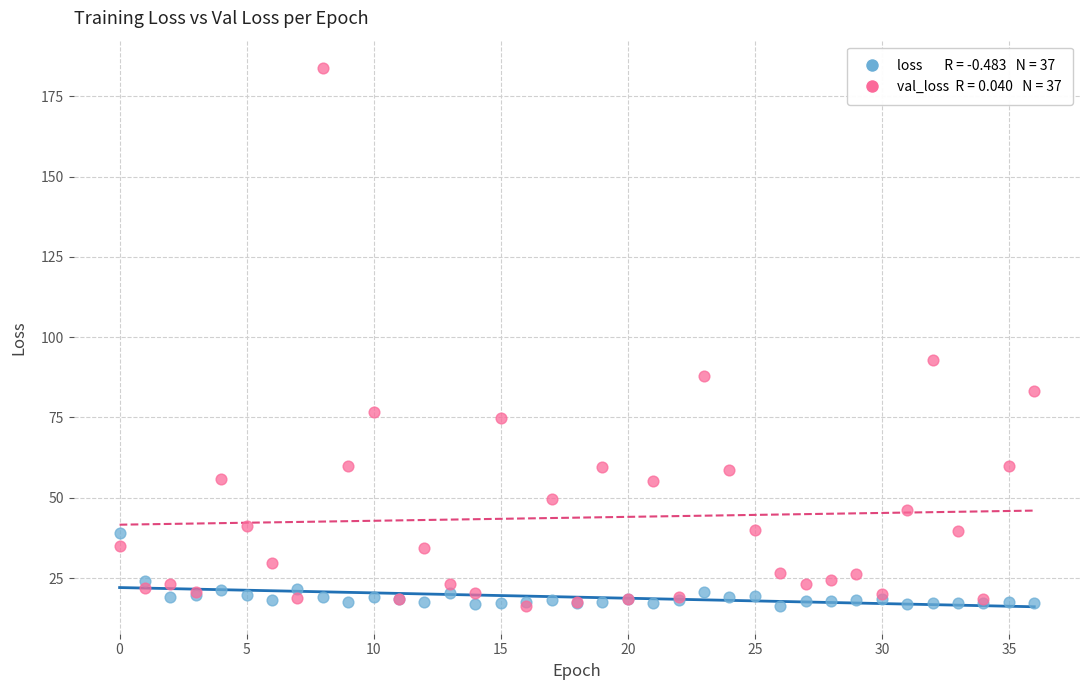

Across all series, what Y value is closest to 100?

92.7